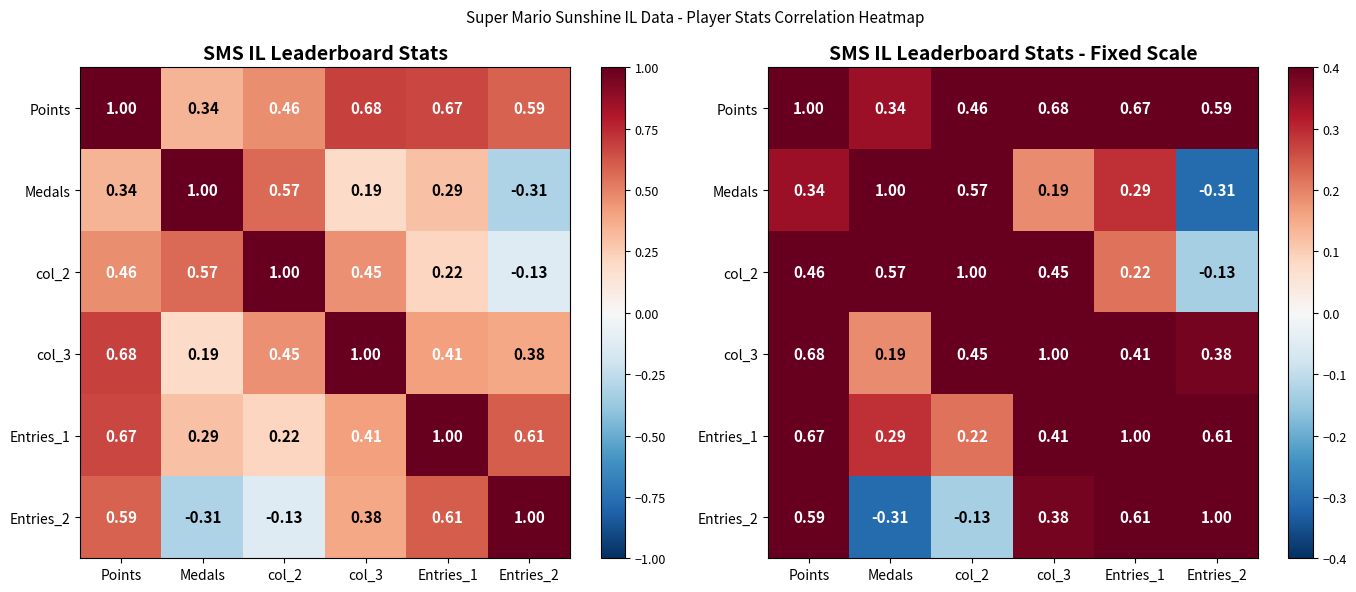

Which label corresponds to the smallest value in the chart?

Entries_2